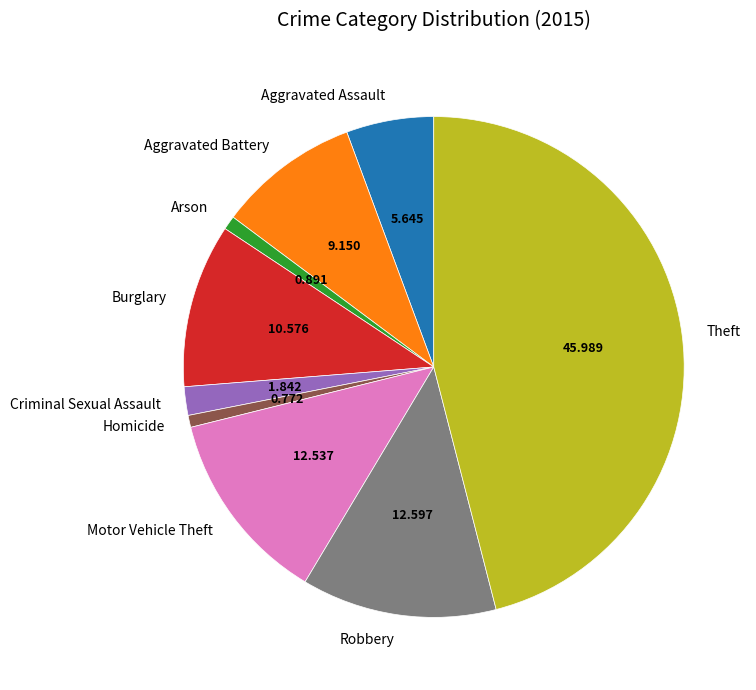

What is the largest slice in the pie chart?

Theft